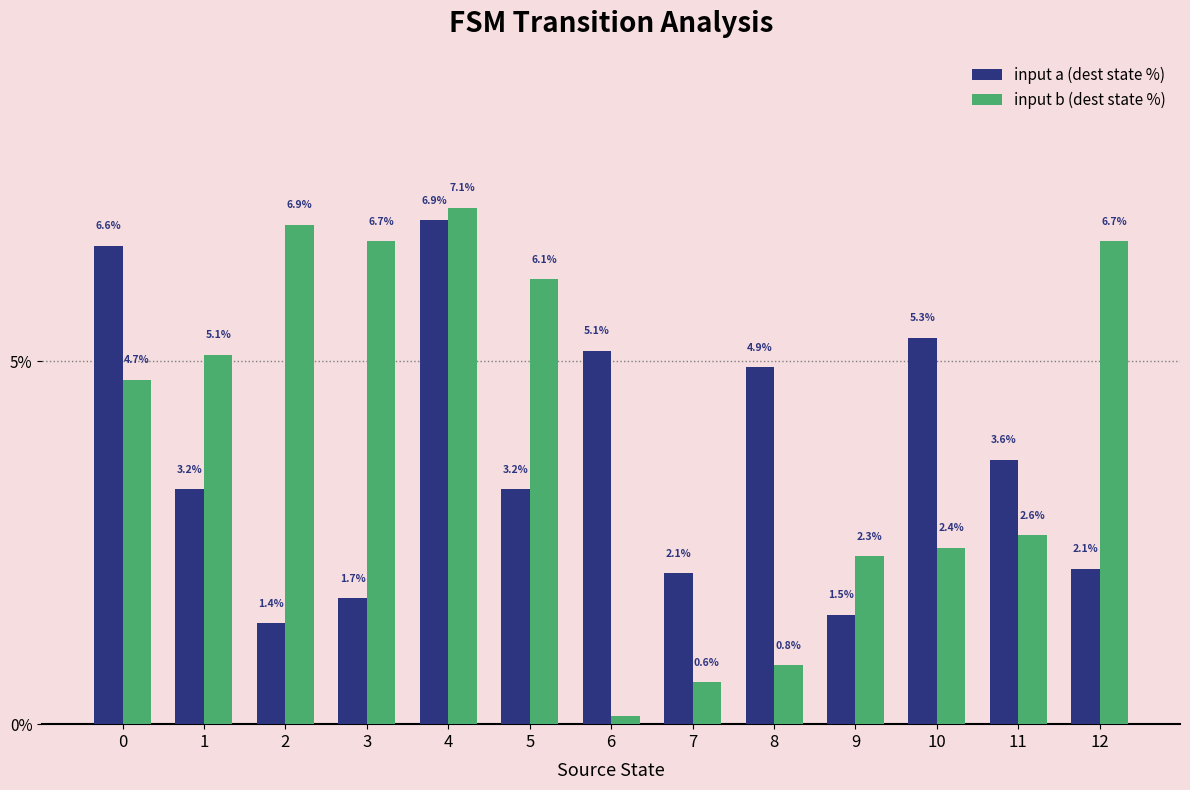

At 8, list the series in order from largest to smallest.

input a (dest state %), input b (dest state %)